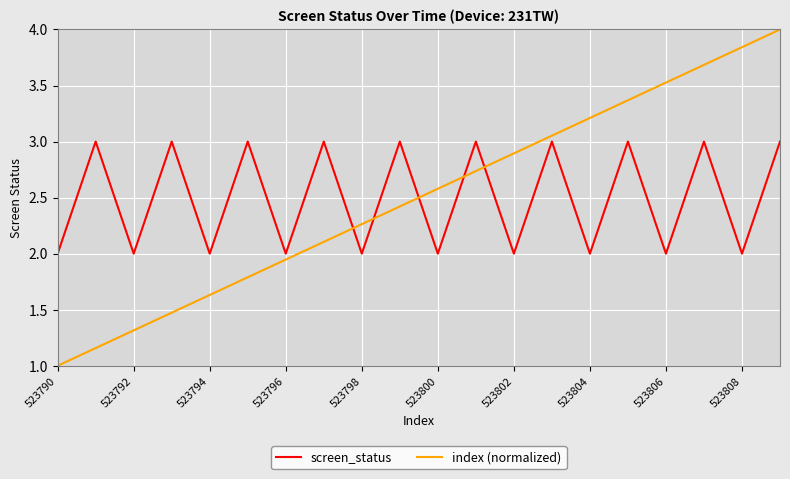

What is the smallest value displayed?

1.0